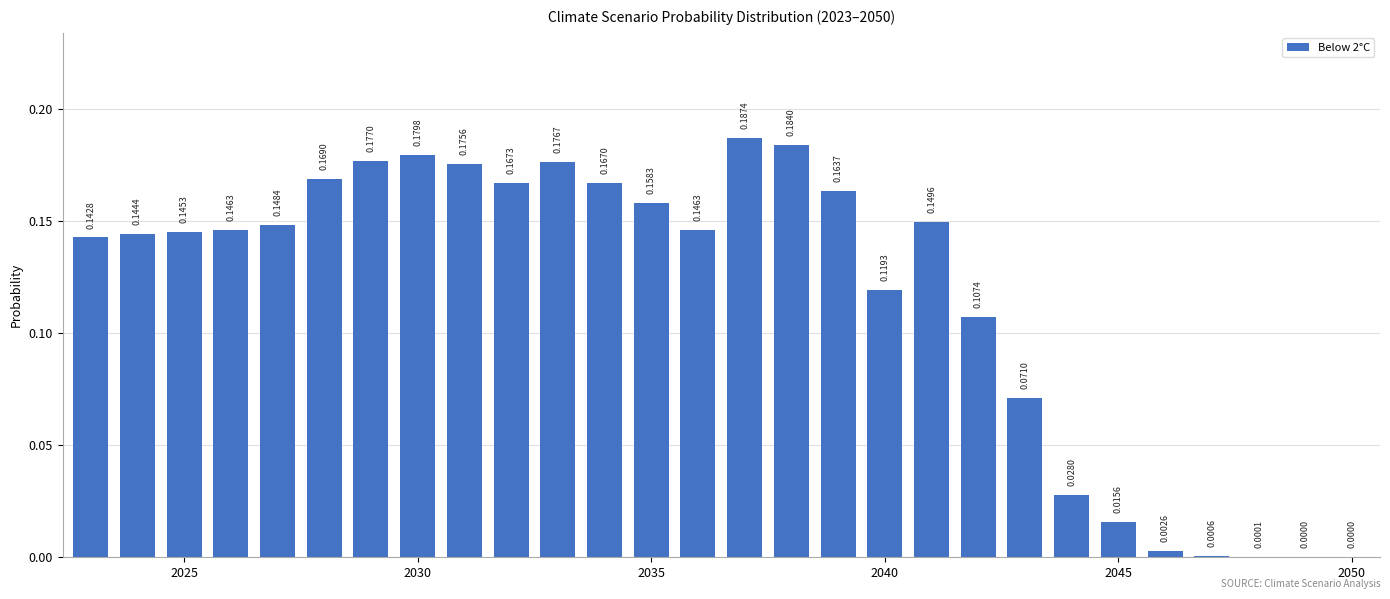

What is the sum of all values?

3.3